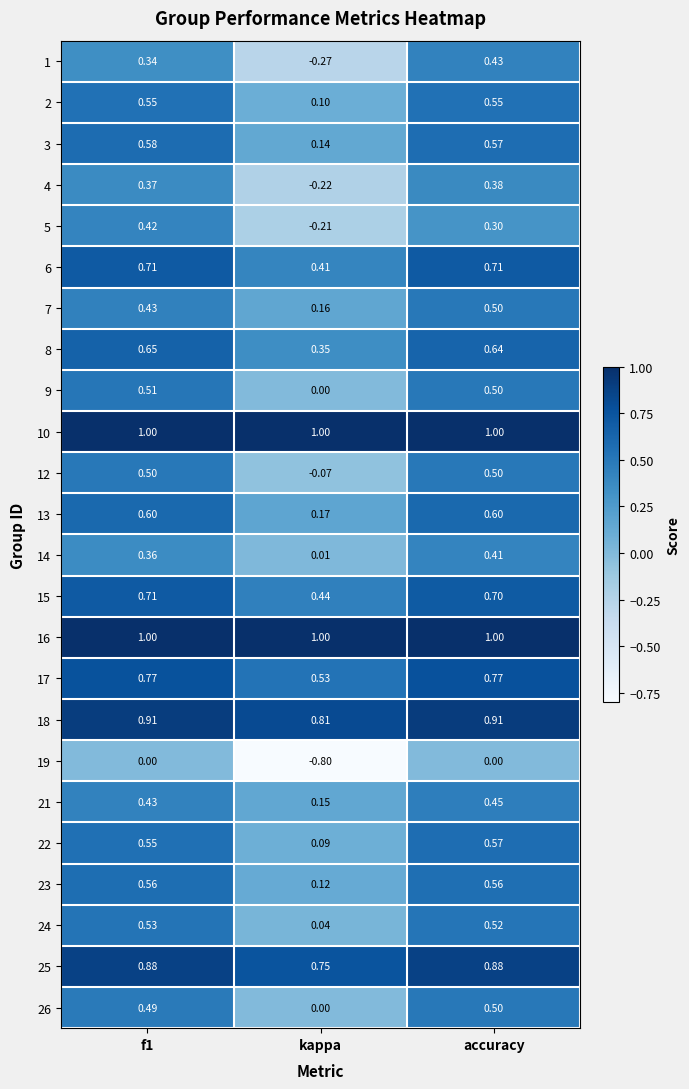

At which category does the chart reach its minimum across all series?

kappa